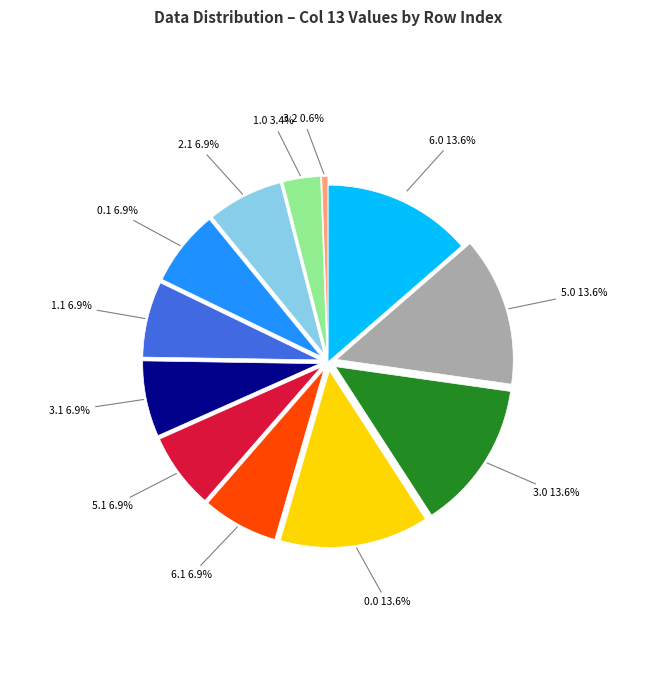

Is there a majority slice in this chart?

No